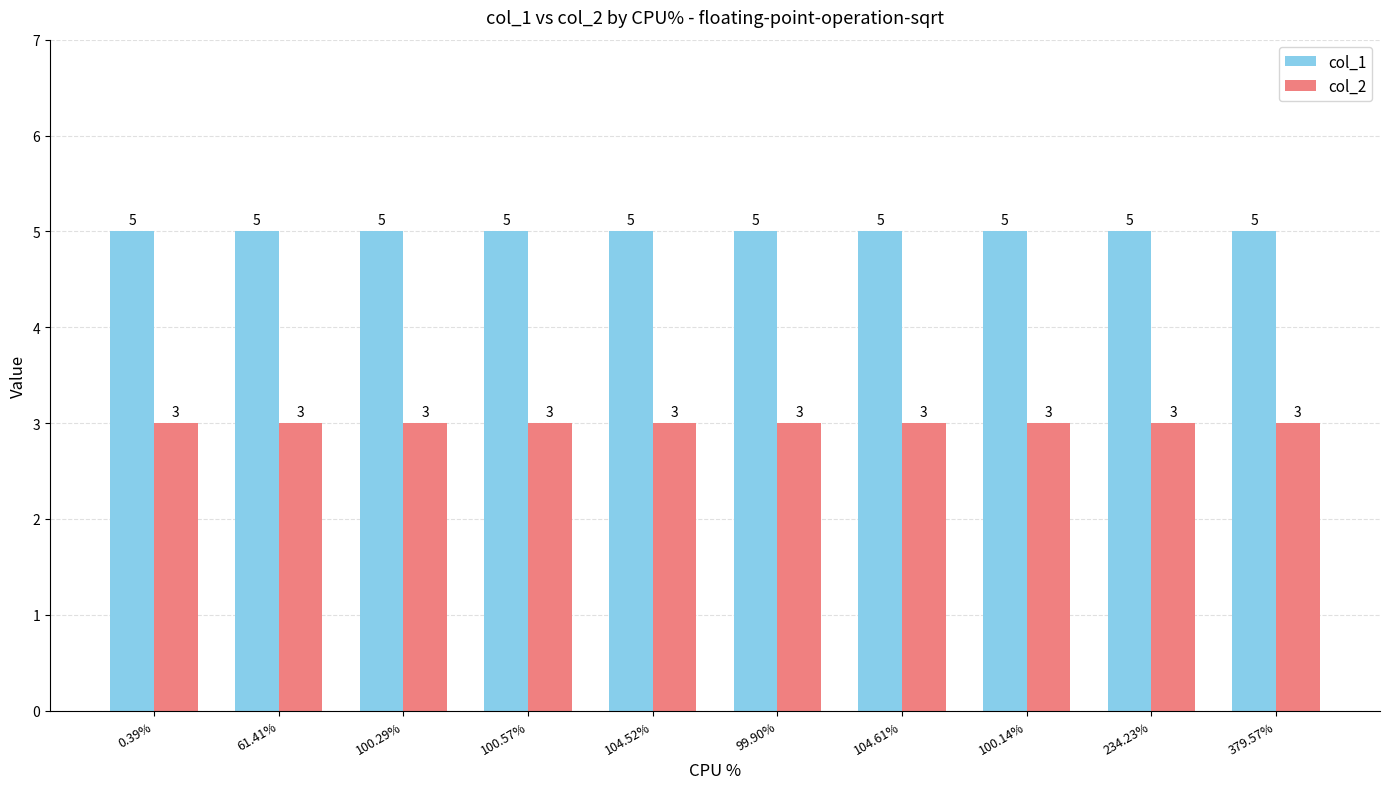

What is the approximate value of col_2 at 100.57%?

3